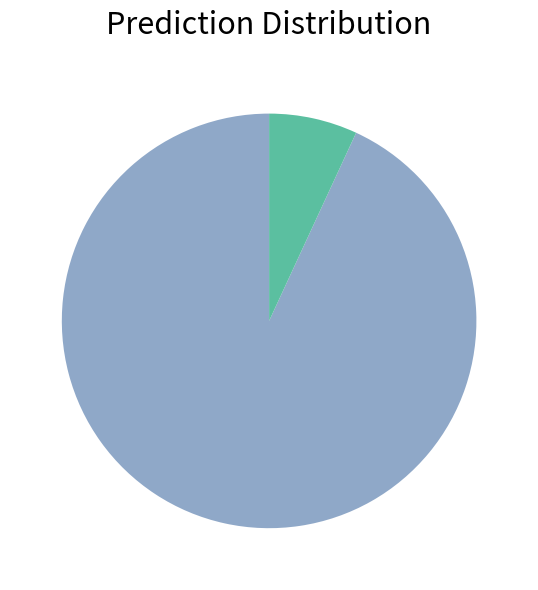

Is there any slice that represents more than half of the pie?

Yes